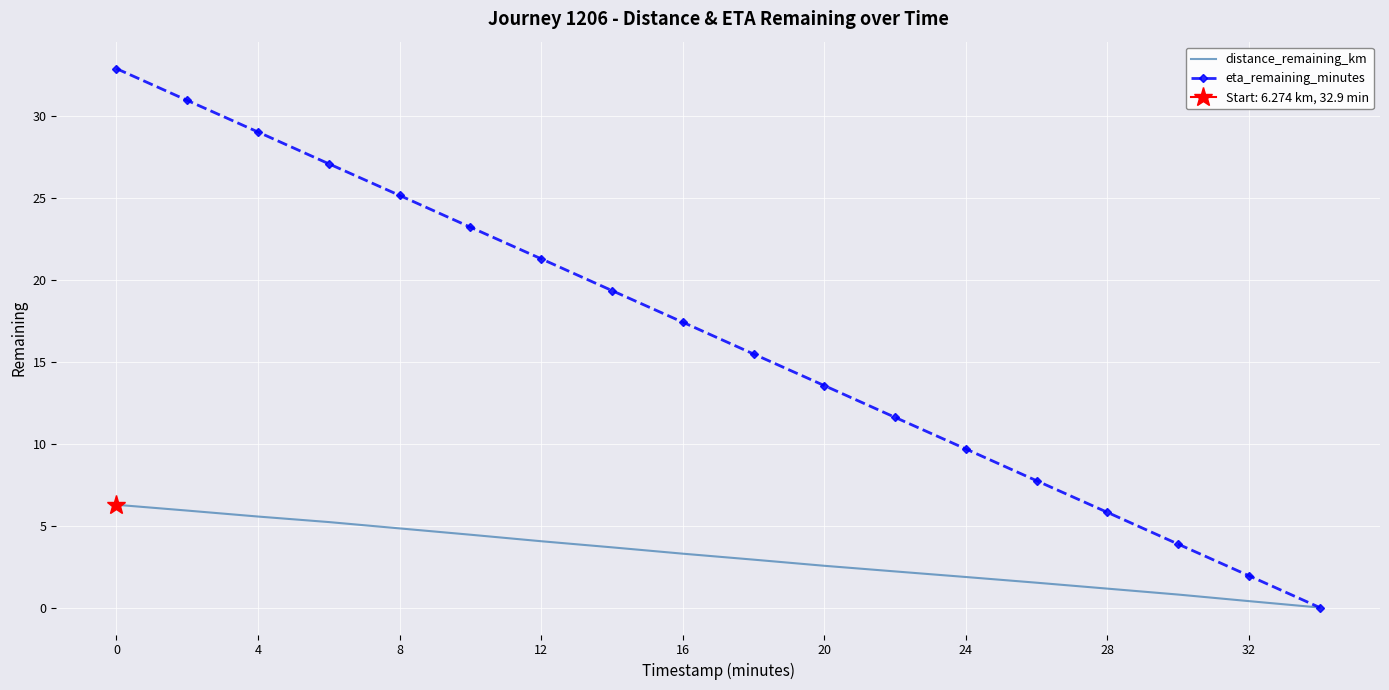

What is the difference between the maximum and minimum values in the distance_remaining_km series?

6.3